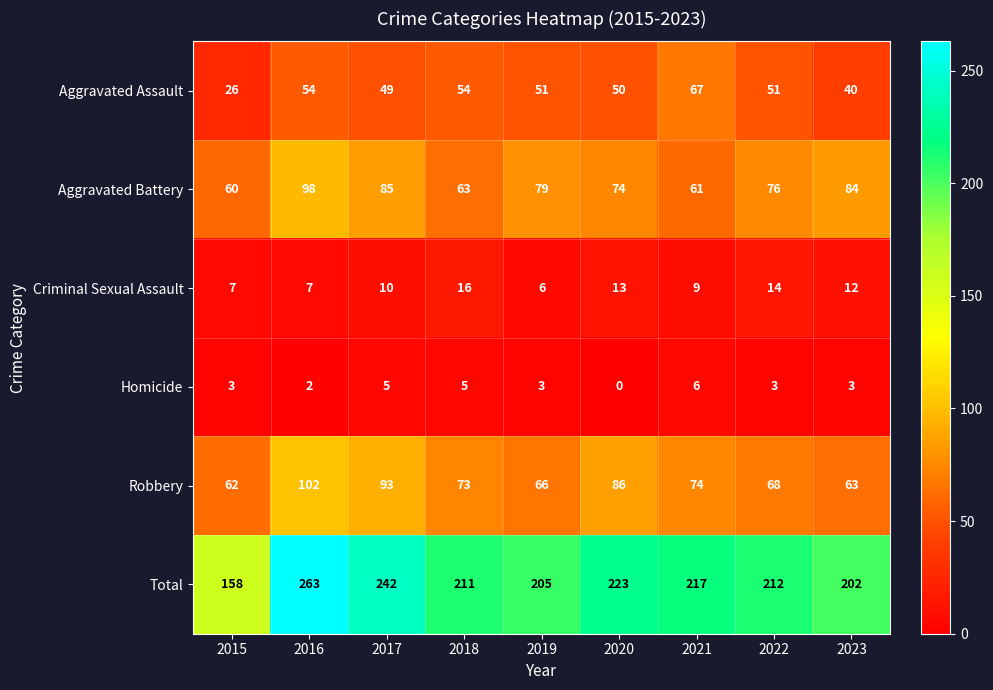

At 2022, list the series in order from smallest to largest.

Homicide, Criminal Sexual Assault, Aggravated Assault, Robbery, Aggravated Battery, Total